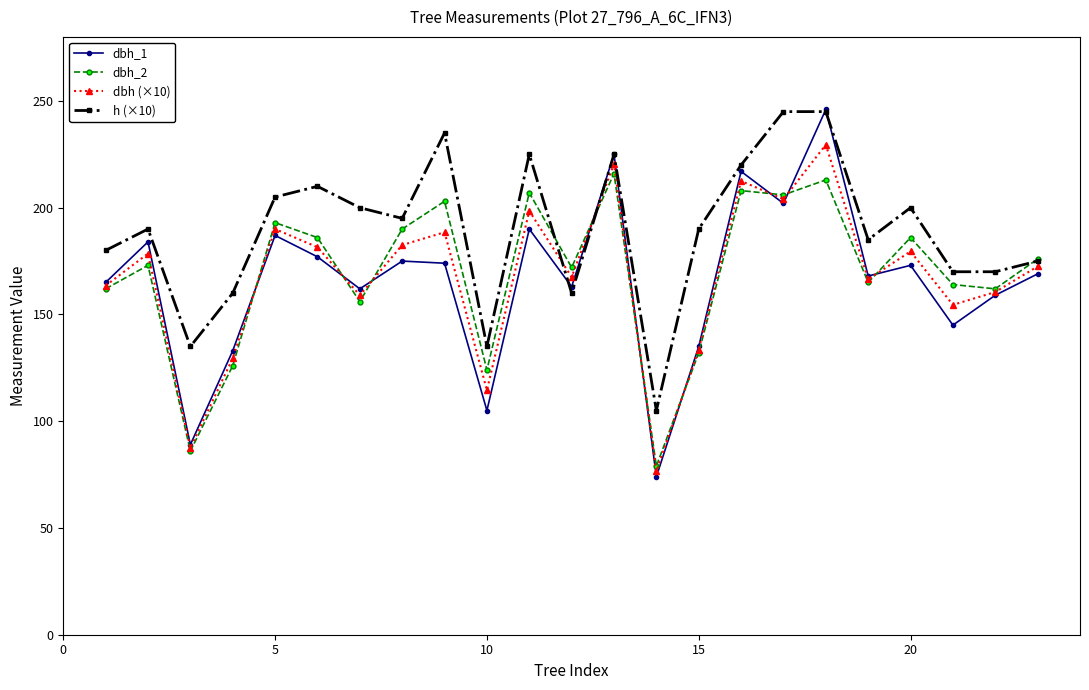

What is the value of the dbh_2 point at the 11th from the left?

207.0